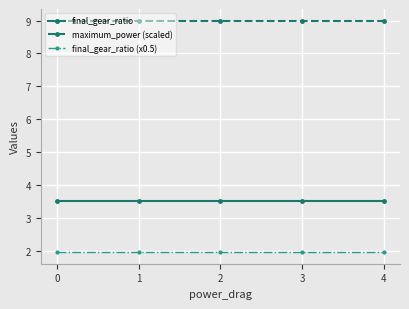

Count the number of categories in the chart.

5